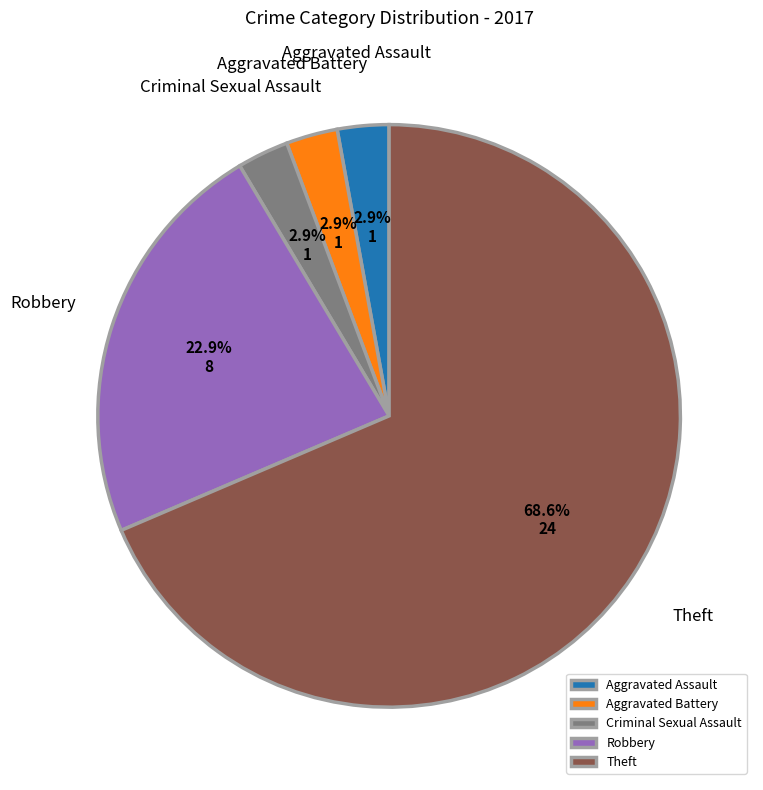

Do Aggravated Battery and Aggravated Assault together represent more than half of the pie?

No